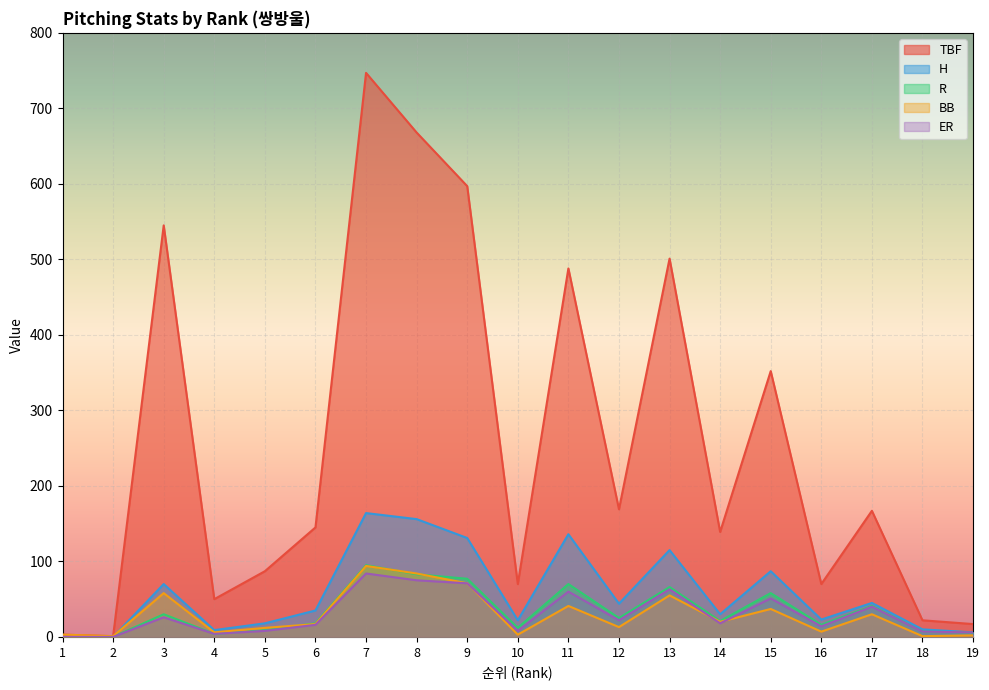

What are all the series names shown in the legend?

TBF, H, R, BB, ER